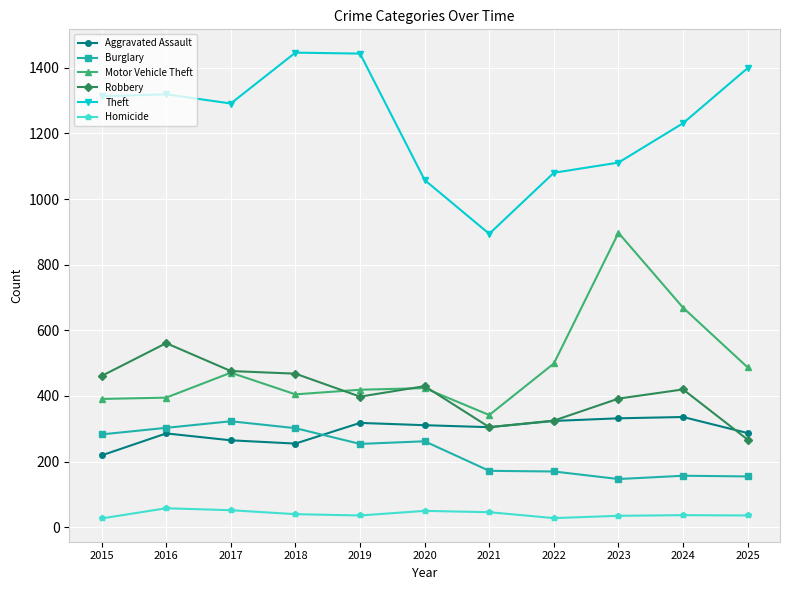

True or false: Homicide and Motor Vehicle Theft intersect in this chart.

False